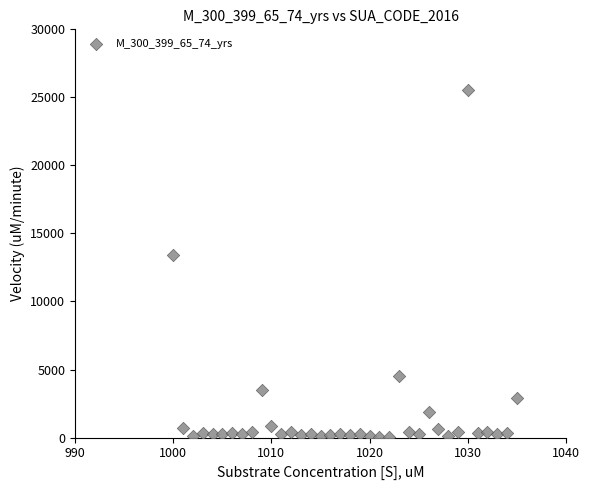

What is the range of Y values (max minus min)?

25504